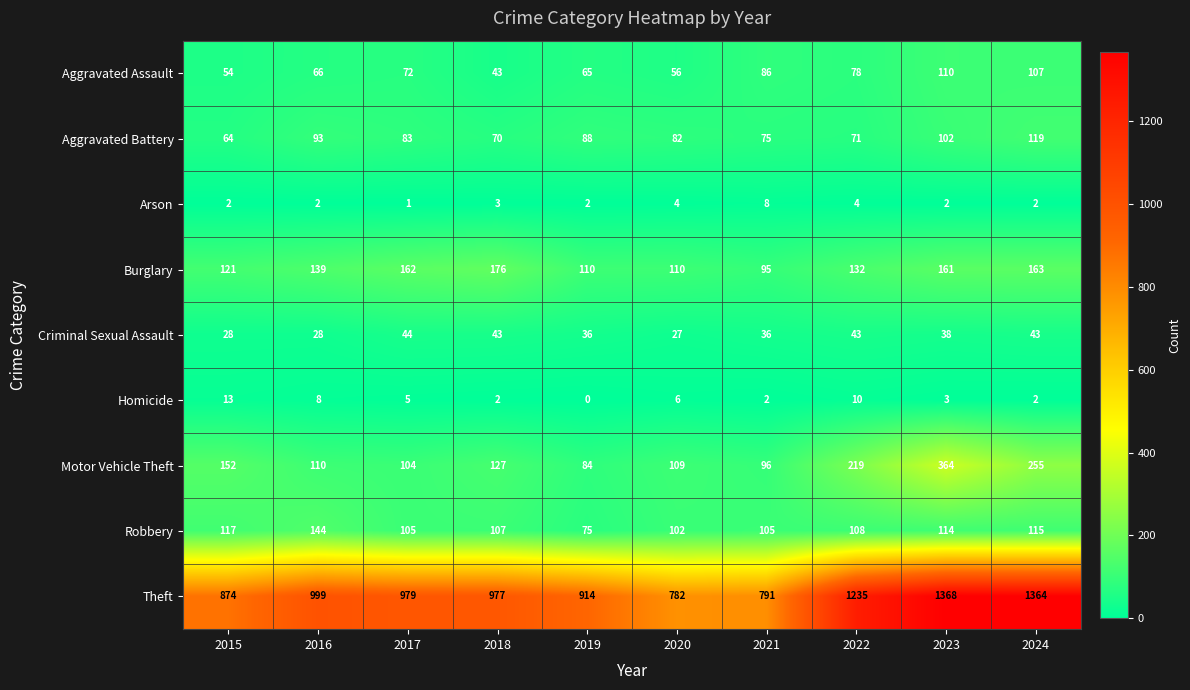

What is the difference between the highest and lowest values at 2021?

789